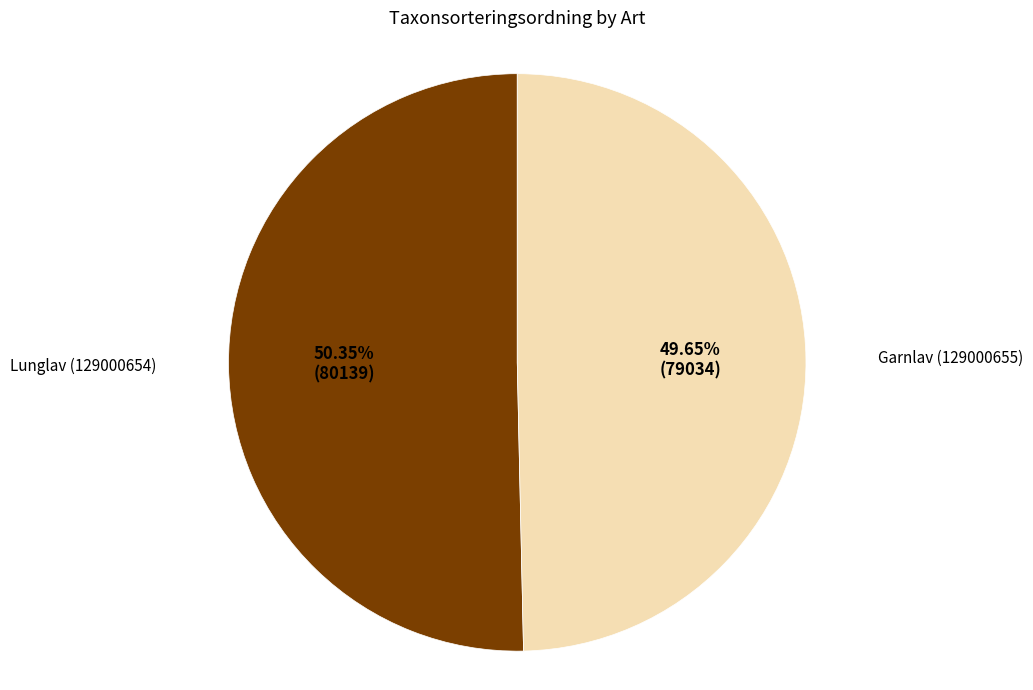

Is there a majority slice in this chart?

Yes